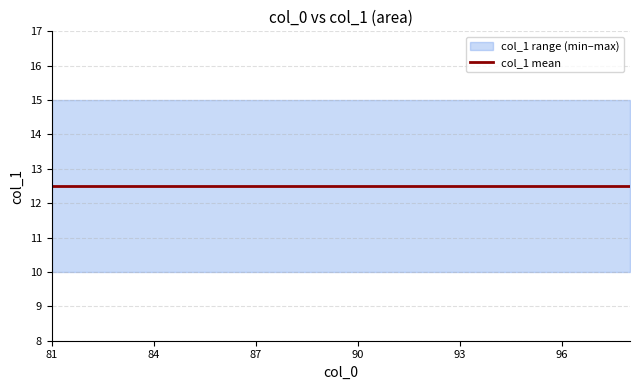

Which has a higher value, 91 or 88?

91